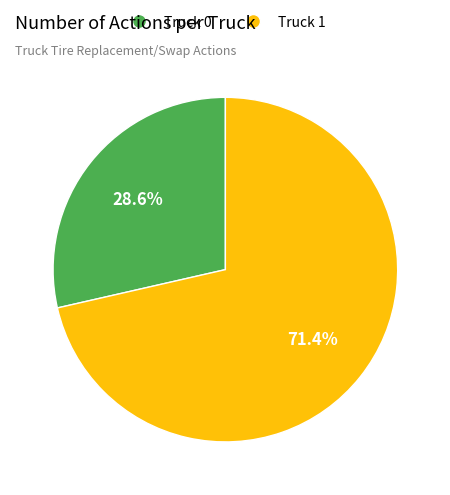

Does Truck 1 account for over 50% of the chart?

Yes